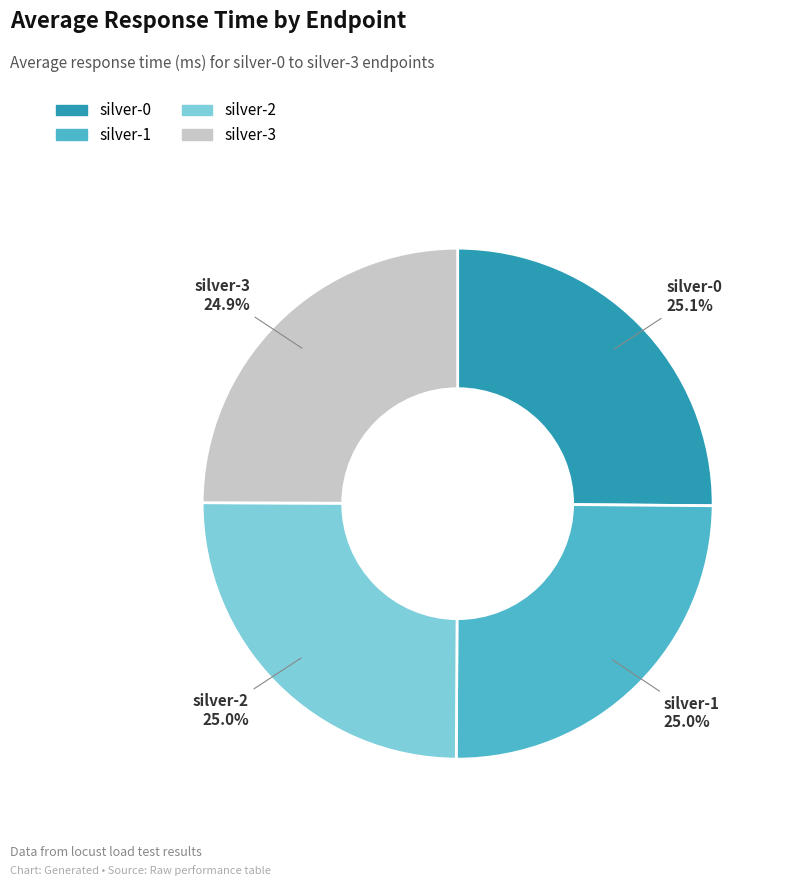

Approximately how many times larger is the value at silver-3 compared to silver-2?

1.0